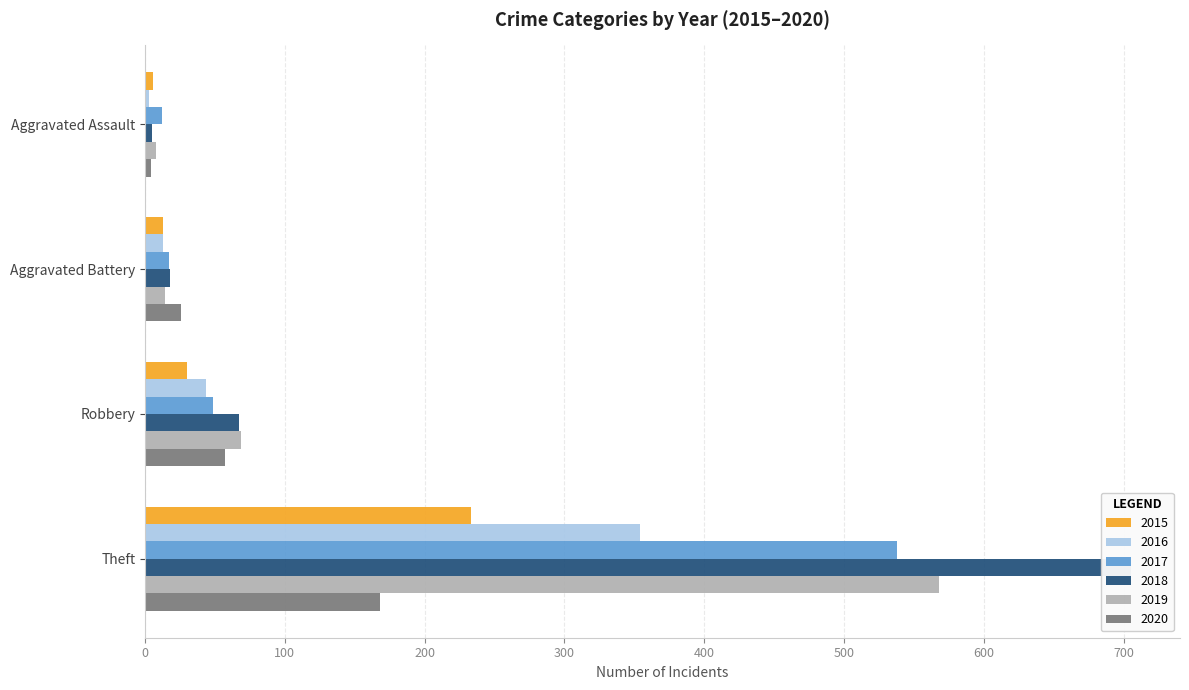

Reading right to left, extract all data points from this chart.

2015: Theft=233	Robbery=30	Aggravated Battery=13	Aggravated Assault=6
2016: Theft=354	Robbery=44	Aggravated Battery=13	Aggravated Assault=3
2017: Theft=538	Robbery=49	Aggravated Battery=17	Aggravated Assault=12
2018: Theft=705	Robbery=67	Aggravated Battery=18	Aggravated Assault=5
2019: Theft=568	Robbery=69	Aggravated Battery=14	Aggravated Assault=8
2020: Theft=168	Robbery=57	Aggravated Battery=26	Aggravated Assault=4